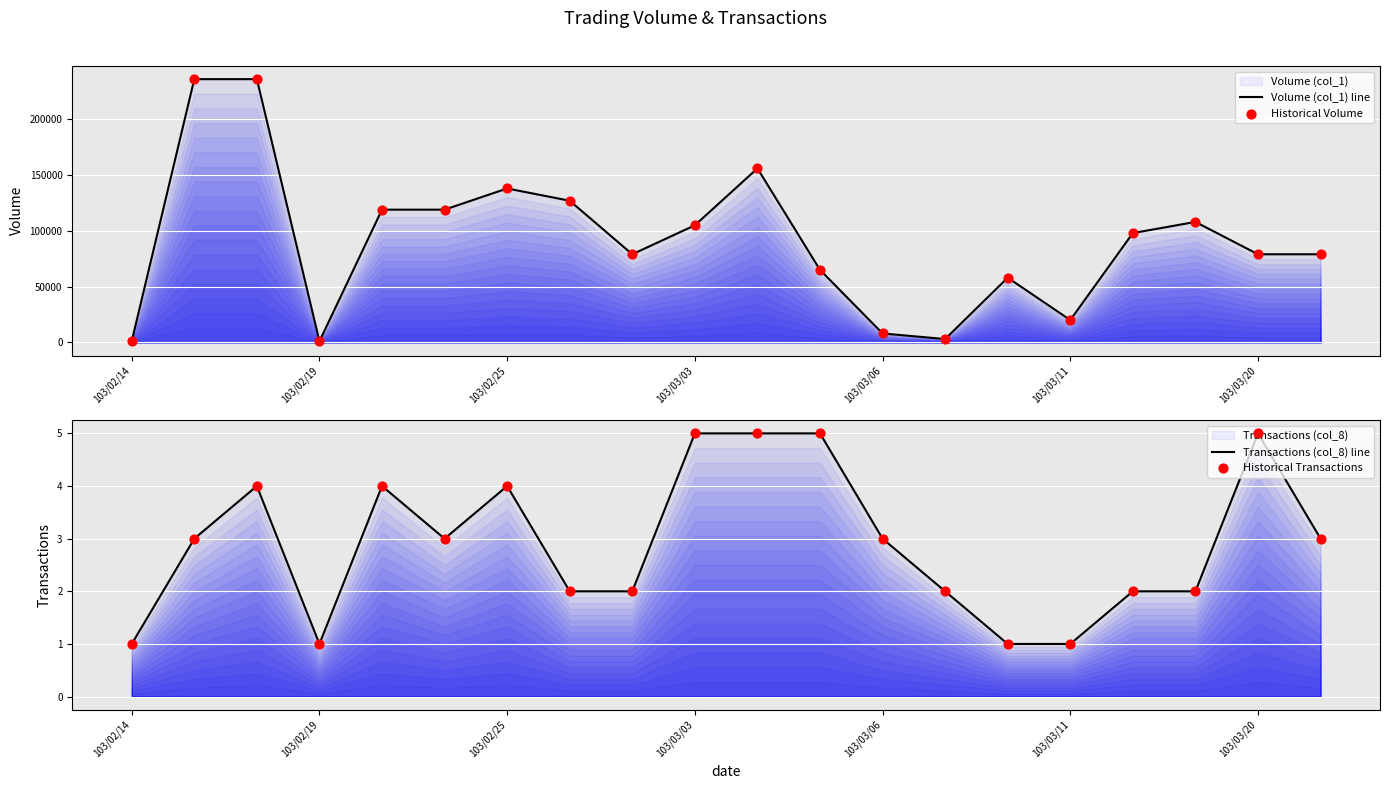

Which series has the widest spread of Y values?

Volume (col_1) line